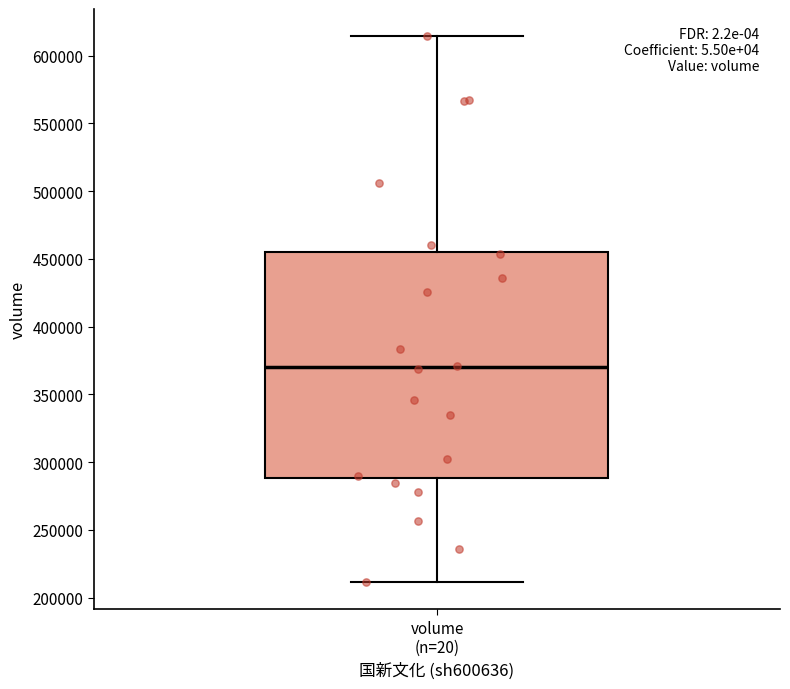

Read this box plot against the y-axis: the position of the median line, the range covered by the box, and the ends of both whiskers. The values are not printed on the chart, so give them approximately, as read against the axis.

median 370000, box 290000 to 455000, whiskers 210000 to 615000